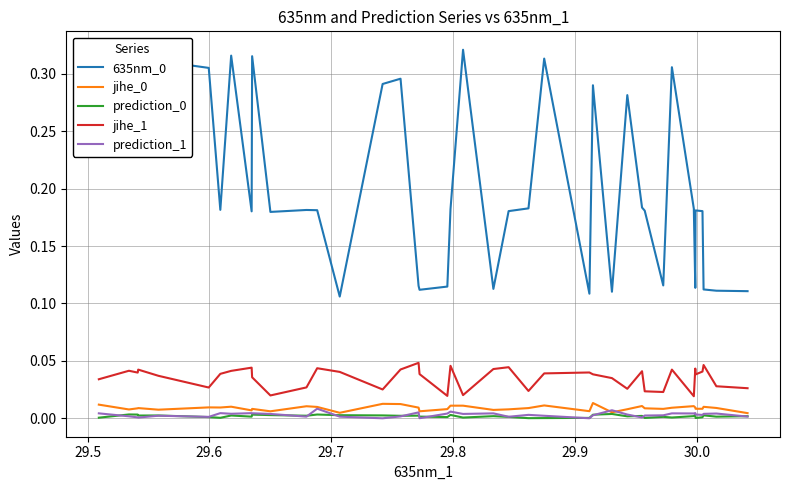

True or false: 635nm_0 and prediction_1 intersect in this chart.

False